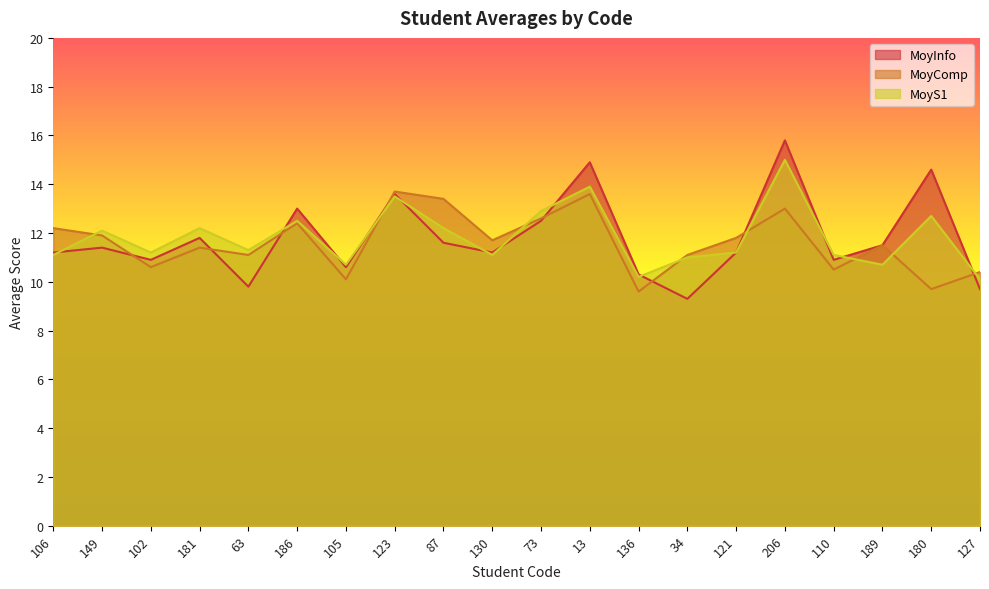

Read the MoyComp value at 130.

11.7